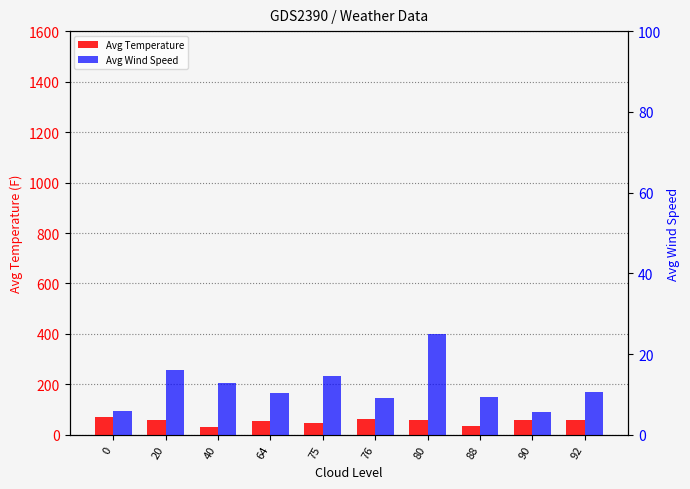

How many bars are there in each group?

2